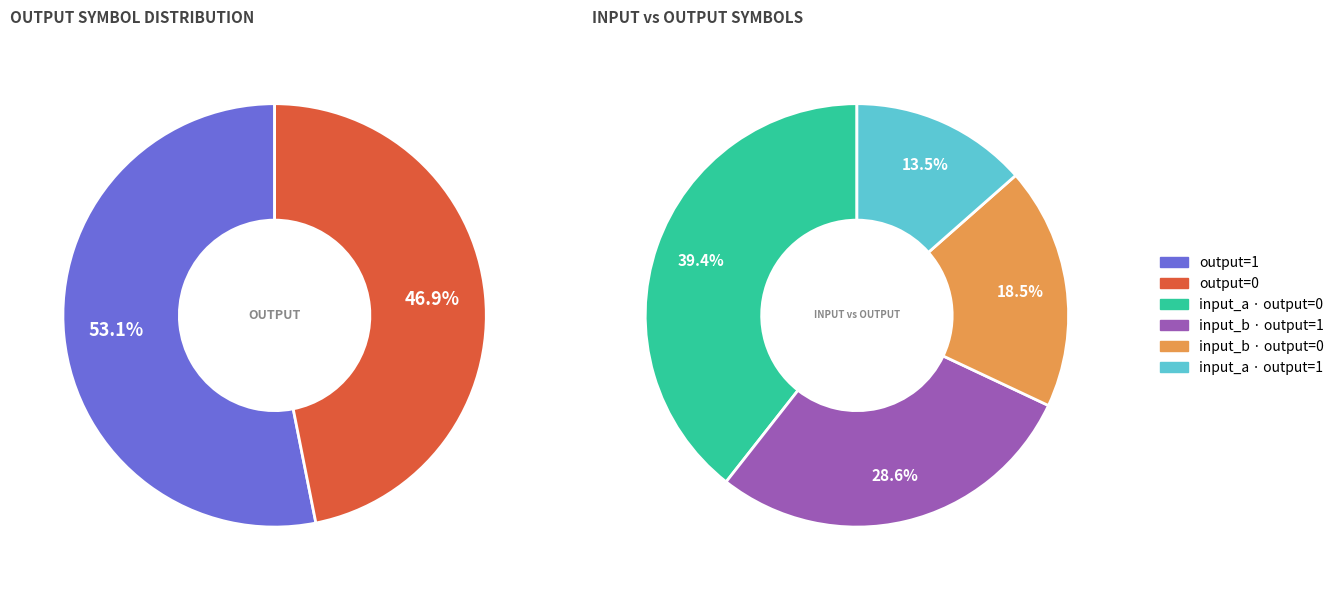

Does 14 represent more than half of the total?

No